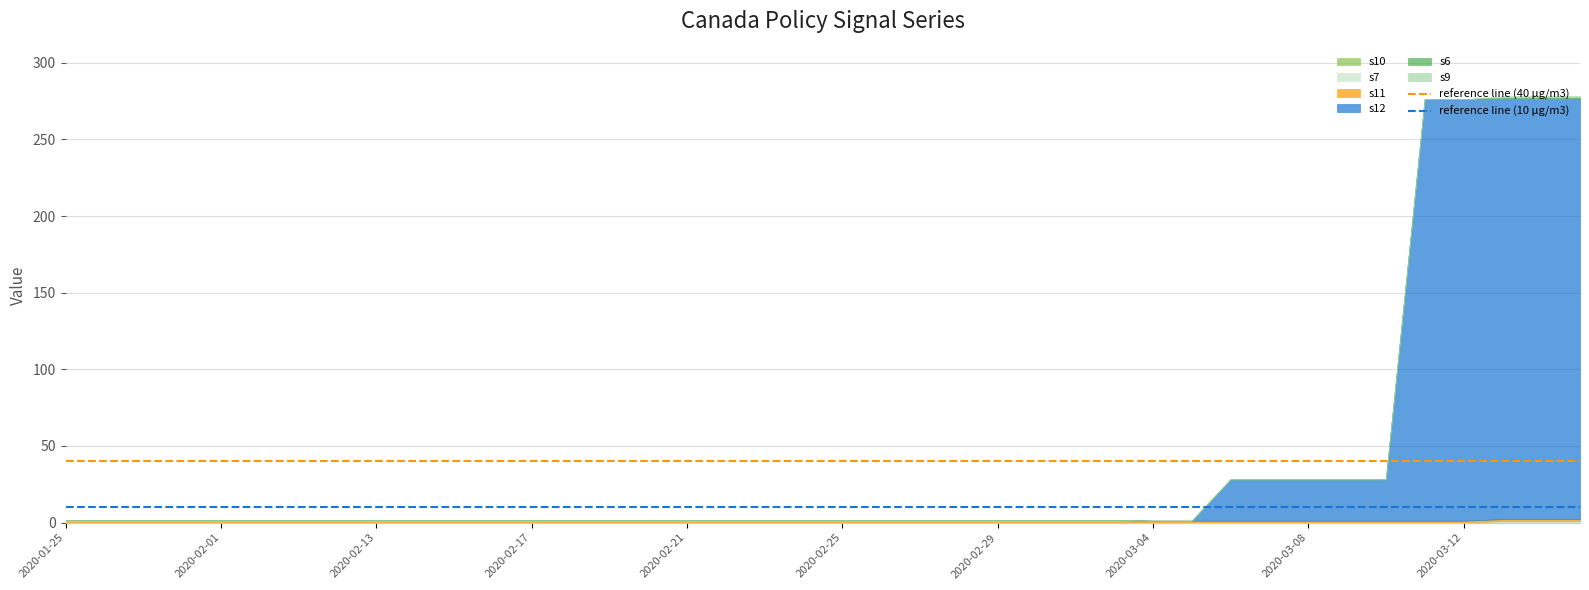

What is the average value of the reference line (40 µg/m3) series?

40